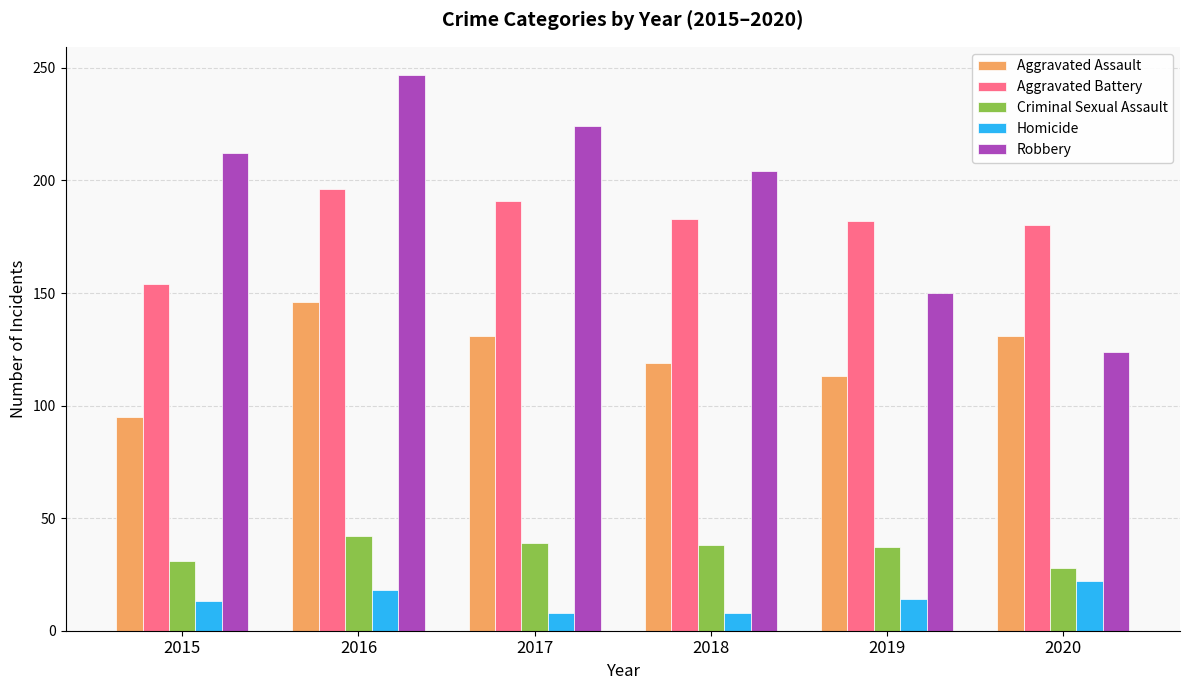

Rank the series by their maximum value, from lowest to highest.

Homicide, Criminal Sexual Assault, Aggravated Assault, Aggravated Battery, Robbery